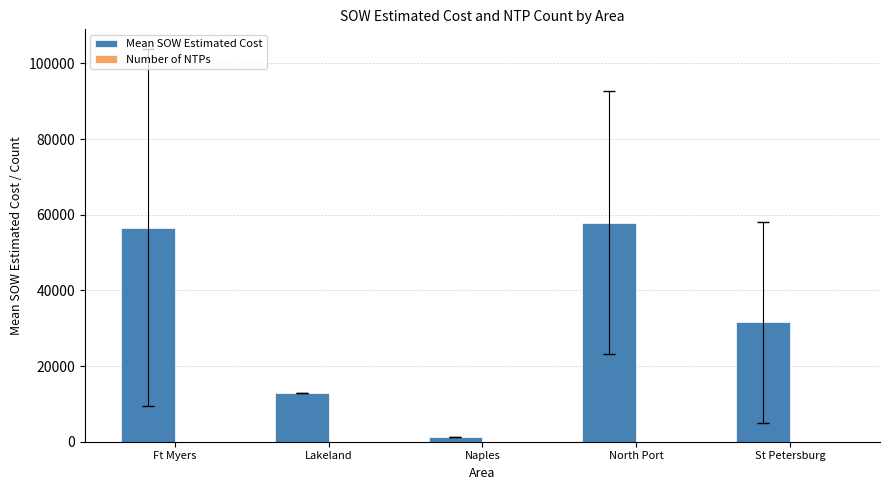

Between Lakeland and Naples, which series saw the biggest shift?

Mean SOW Estimated Cost